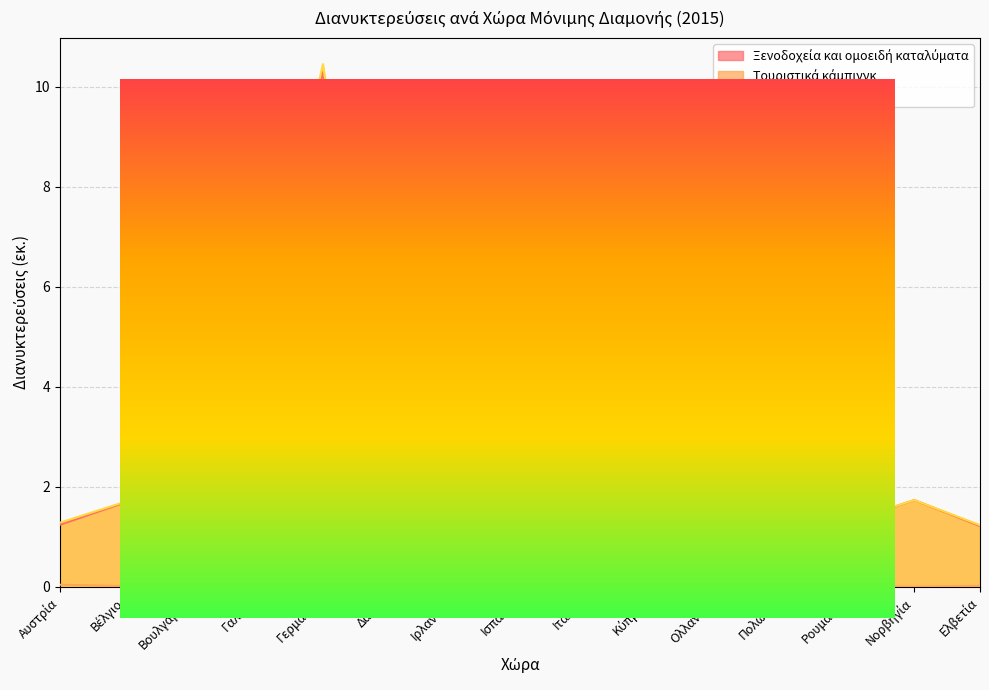

What position from the left is Ρουμανία?

13